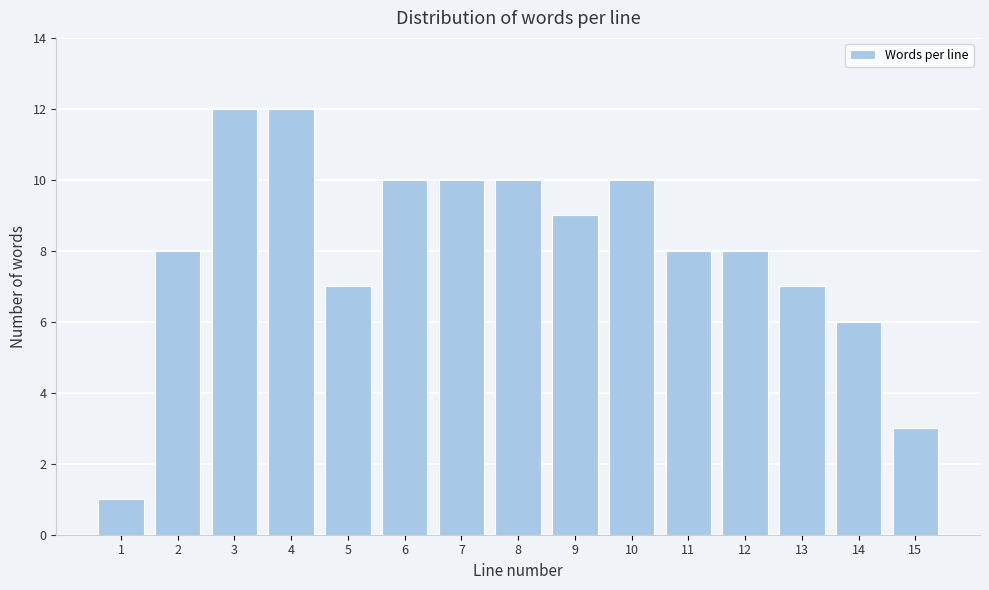

Reading left to right, transcribe all the data shown in this chart.

1=1	2=8	3=12	4=12	5=7	6=10	7=10	8=10	9=9	10=10	11=8	12=8	13=7	14=6	15=3